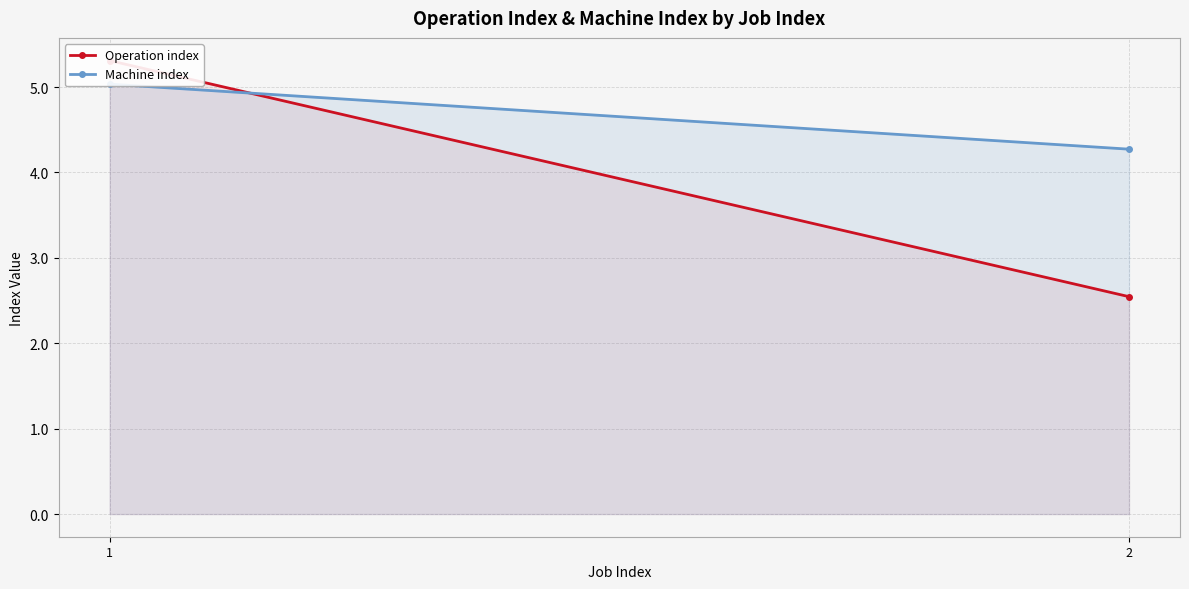

What is the sum of the Machine index values at 2 and 1?

9.3